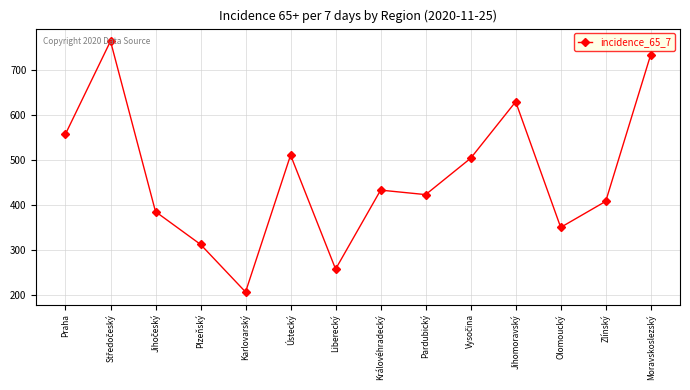

Is it true that the value at Olomoucký is 559?

False